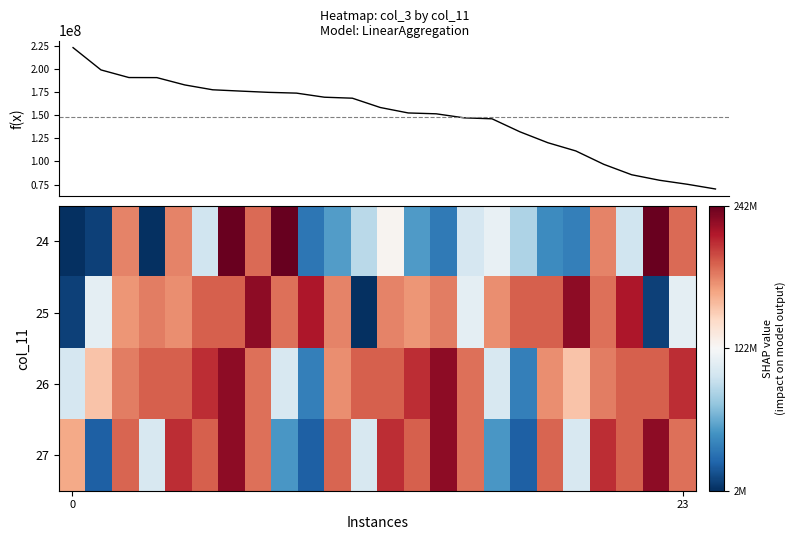

What is the highest value of the 24 series?

241551144